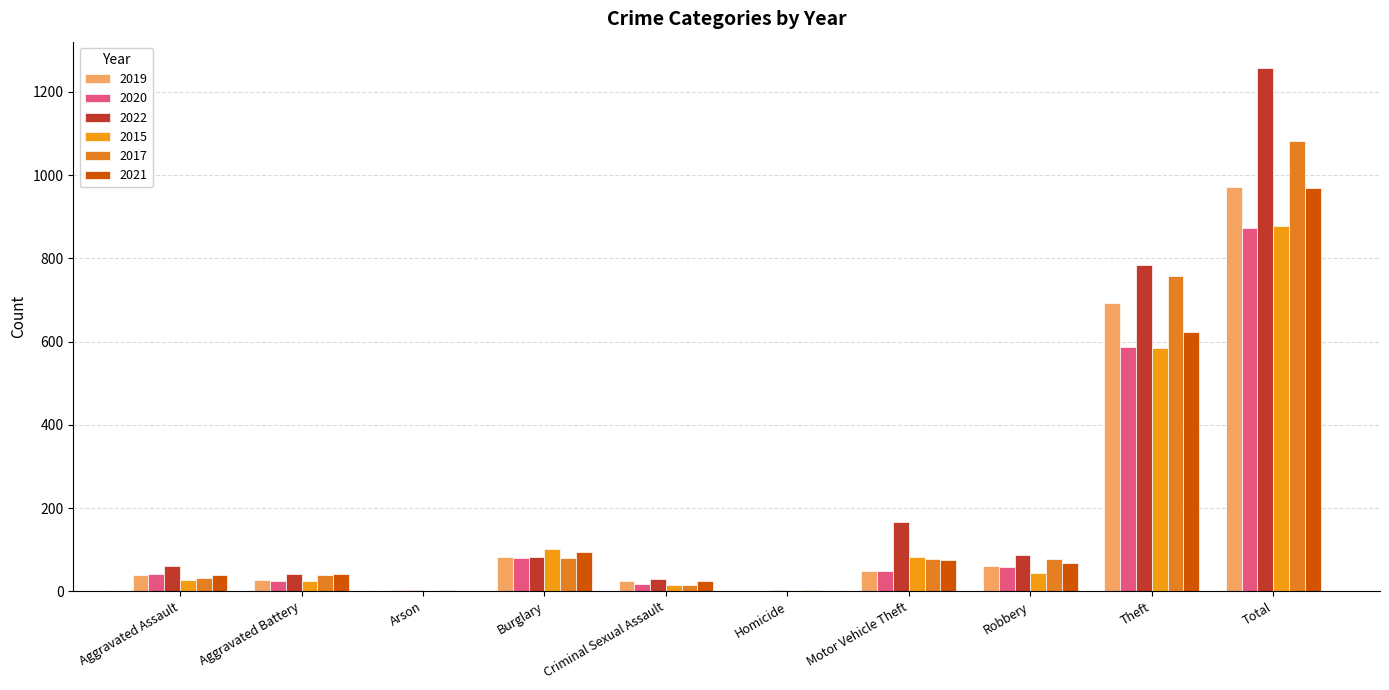

Which series changed the most between Aggravated Battery and Burglary?

2015